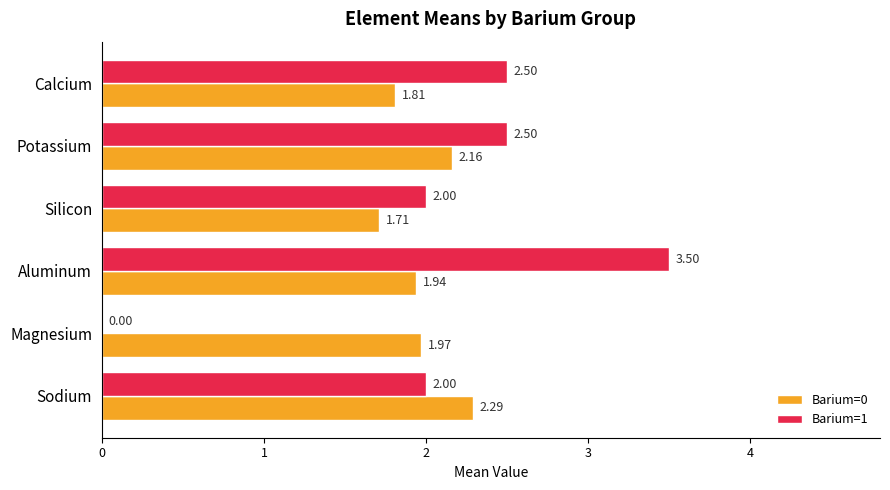

Where is Barium=0 nearest to the value 2?

Magnesium